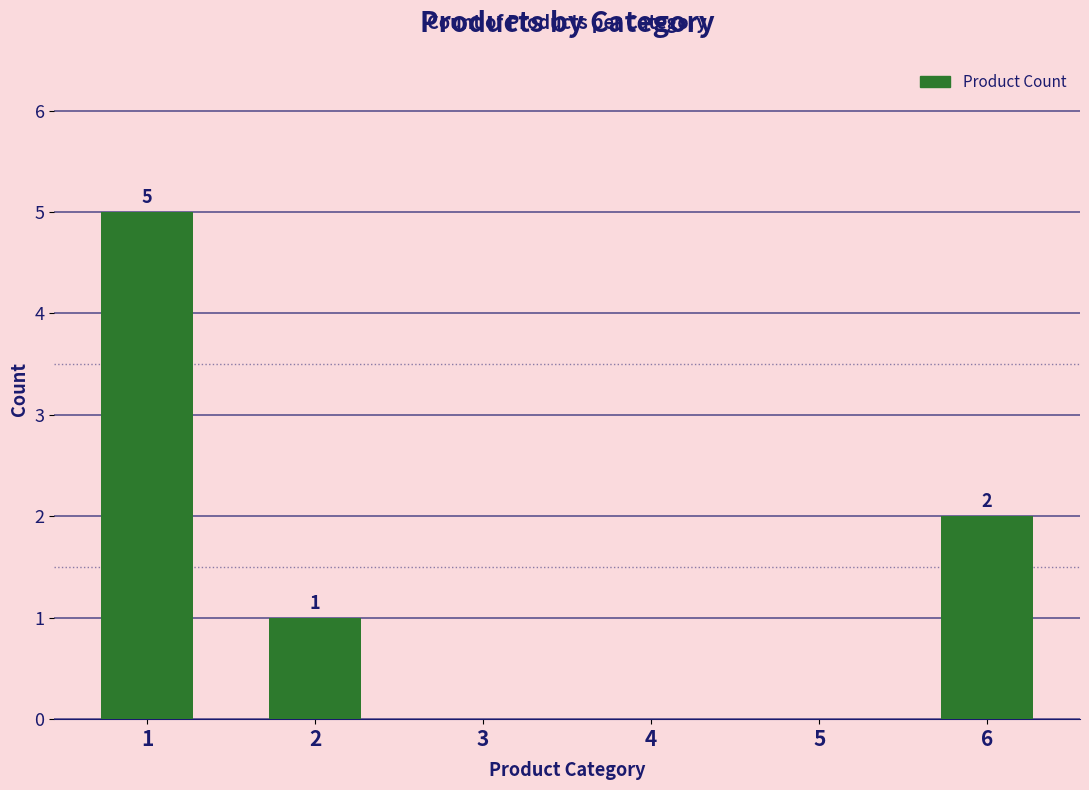

What is the greatest value displayed?

5